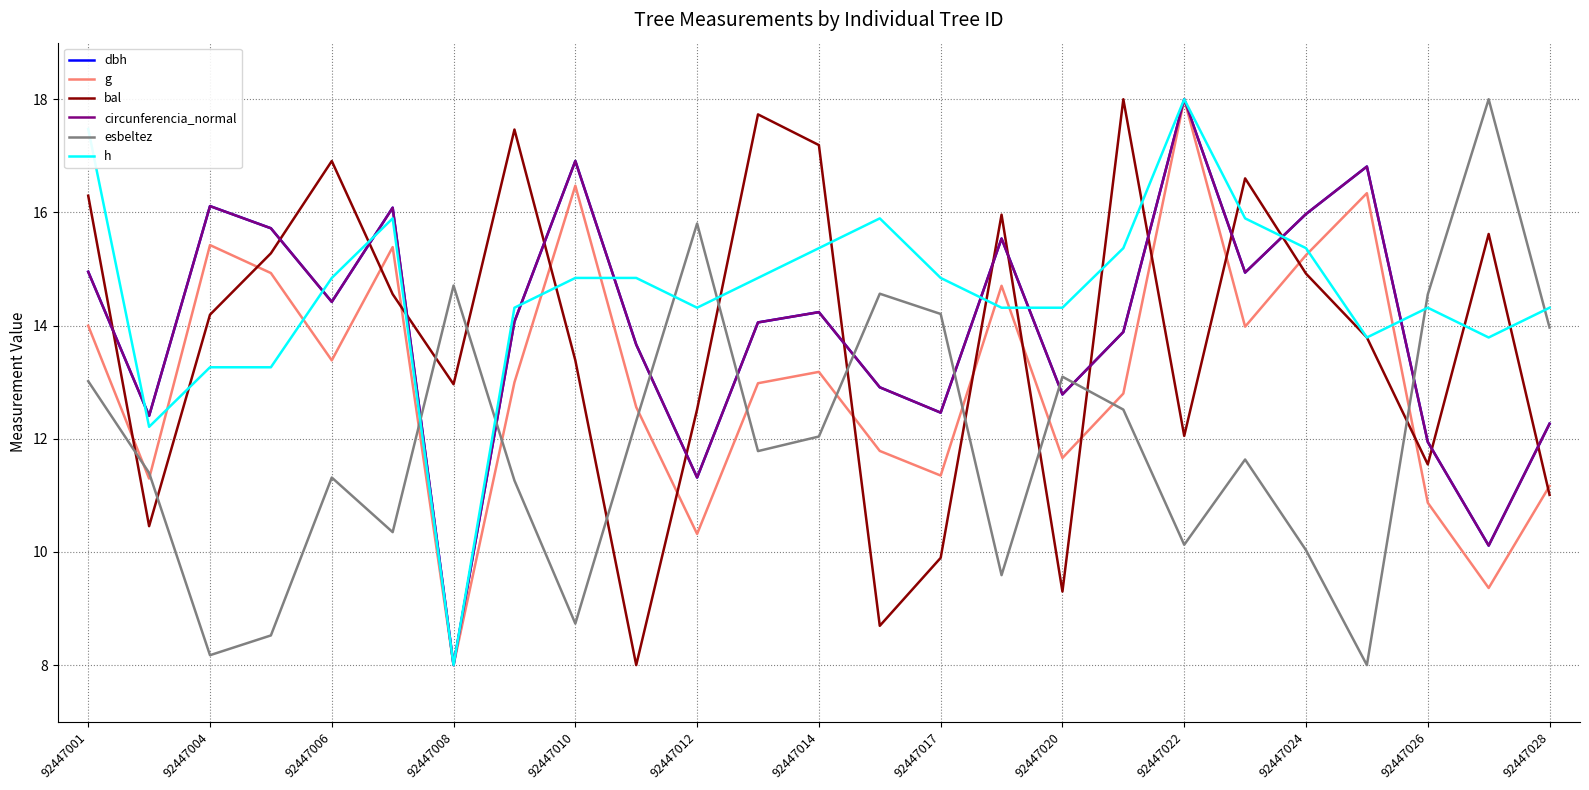

Which series has the largest total across all categories?

h